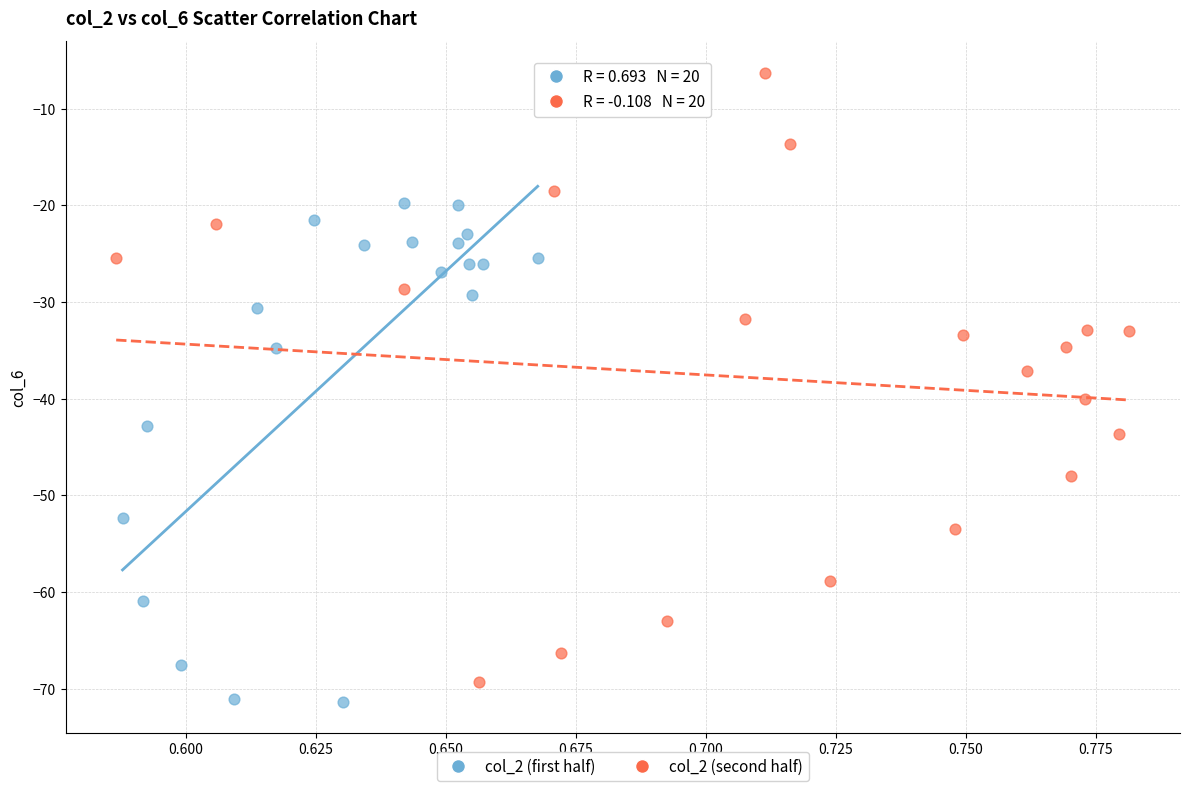

Which series reaches the maximum Y coordinate?

col_2 (second half)